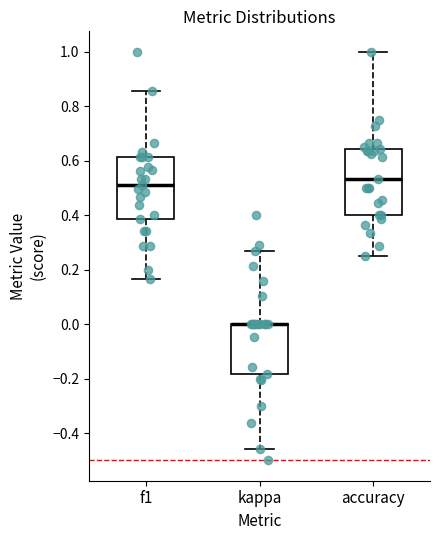

Where is the upper edge of the box for kappa on the y-axis? The values are not printed on the chart, so give them approximately, as read against the axis.

0.00